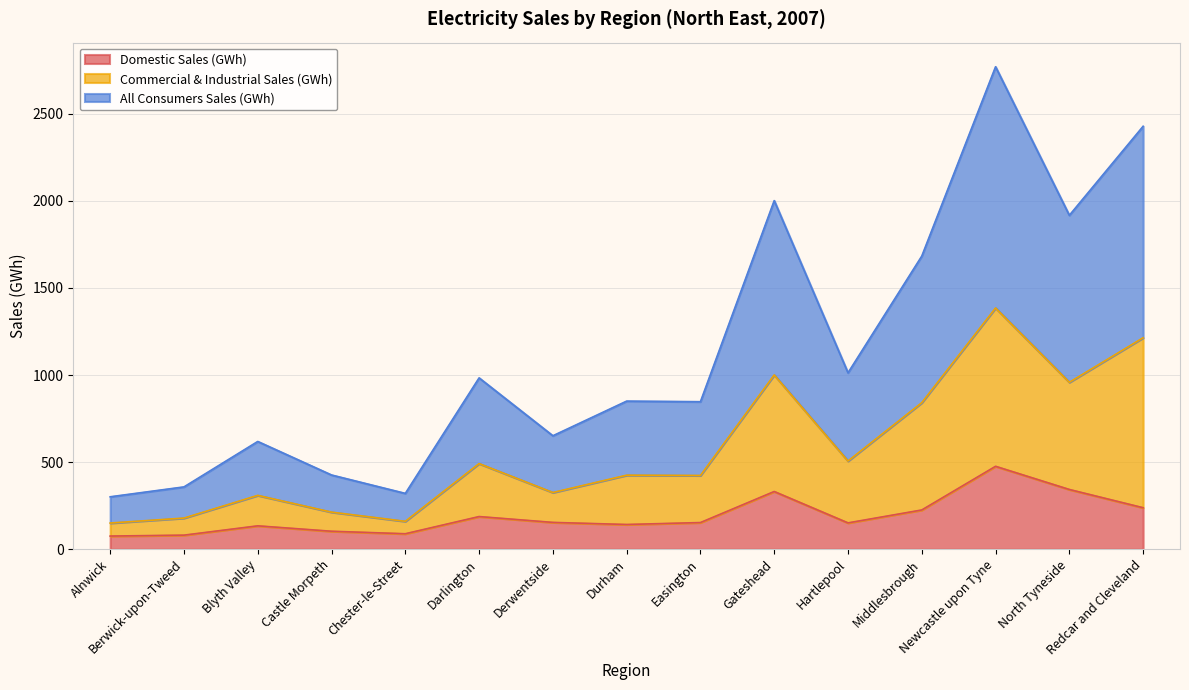

Is it true that Domestic Sales (GWh) equals 123.3 at Alnwick?

False